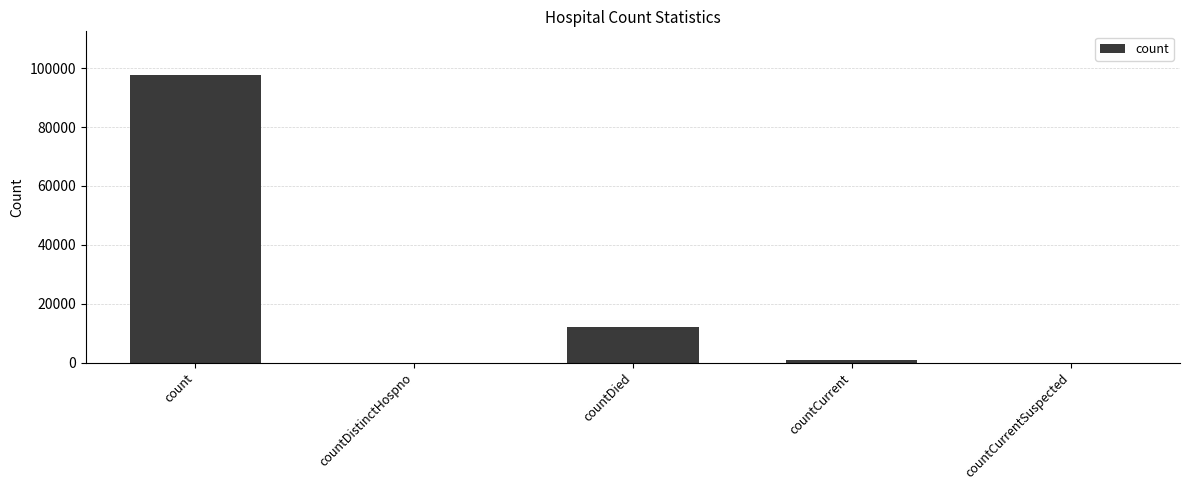

Reading right to left, transcribe all the data shown in this chart.

countCurrentSuspected=0	countCurrent=820	countDied=12090	countDistinctHospno=0	count=97835